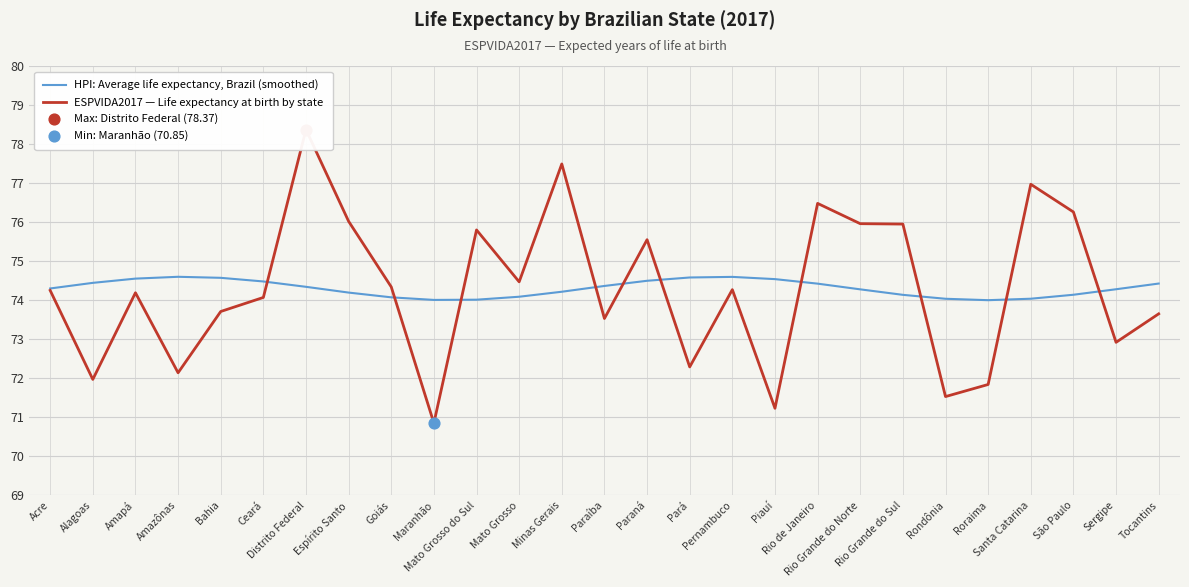

Is the value of HPI: Average life expectancy, Brazil (smoothed) at Pernambuco greater than the value of ESPVIDA2017 — Life expectancy at birth by state at Santa Catarina?

No